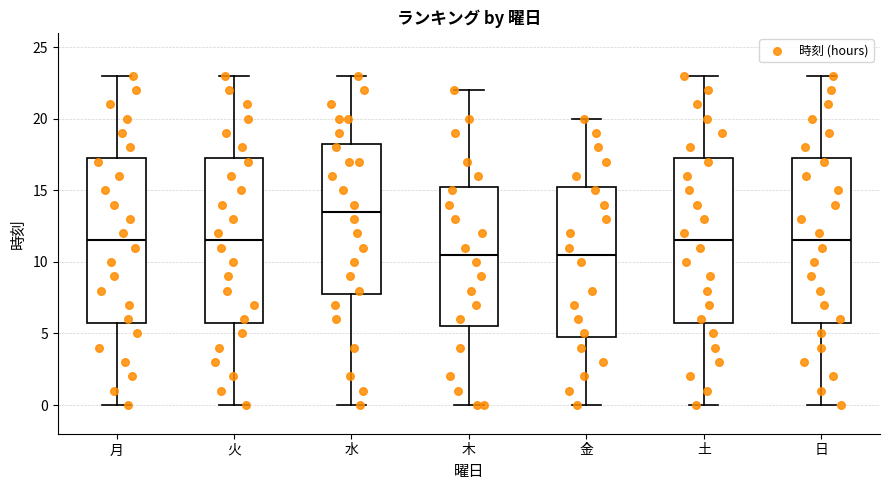

Reading left to right, read every box against the y-axis: the position of its median line, the range the box covers, and the ends of its whiskers. The values are not printed on the chart, so give them approximately, as read against the axis.

月: median 11.5, box 6.0 to 17.5, whiskers 0.0 to 23.0
火: median 11.5, box 6.0 to 17.5, whiskers 0.0 to 23.0
水: median 13.5, box 8.0 to 18.5, whiskers 0.0 to 23.0
木: median 10.5, box 5.5 to 15.5, whiskers 0.0 to 22.0
金: median 10.5, box 5.0 to 15.5, whiskers 0.0 to 20.0
土: median 11.5, box 6.0 to 17.5, whiskers 0.0 to 23.0
日: median 11.5, box 6.0 to 17.5, whiskers 0.0 to 23.0